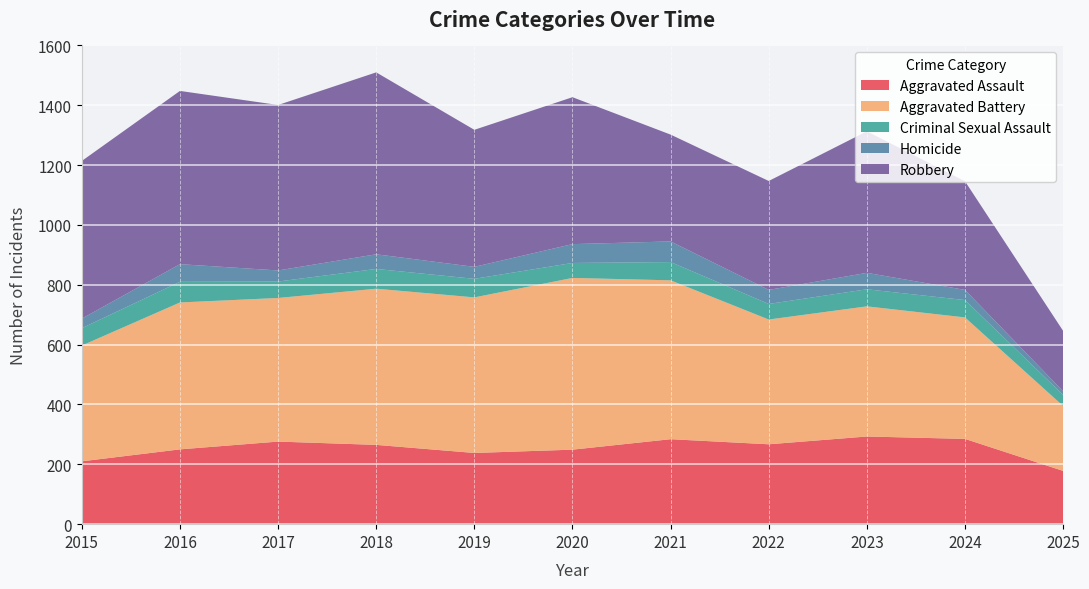

Reading right to left, transcribe all the data shown in this chart.

Aggravated Assault: 178	285	293	267	284	249	238	265	276	250	210
Aggravated Battery: 217	406	435	417	531	574	520	522	480	491	387
Criminal Sexual Assault: 37	58	57	52	61	50	62	66	55	69	58
Homicide: 12	34	55	47	69	63	40	49	37	59	32
Robbery: 202	363	473	364	357	491	458	608	553	579	527